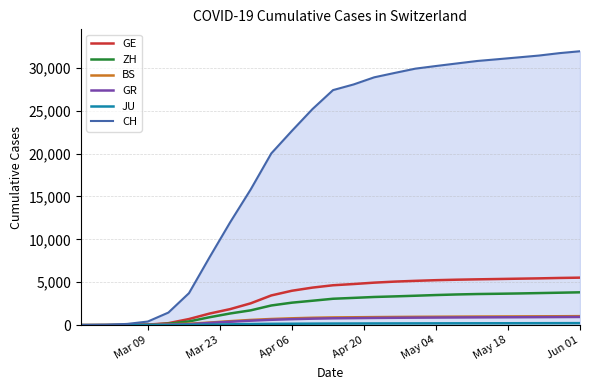

Which series has the widest spread of values?

CH